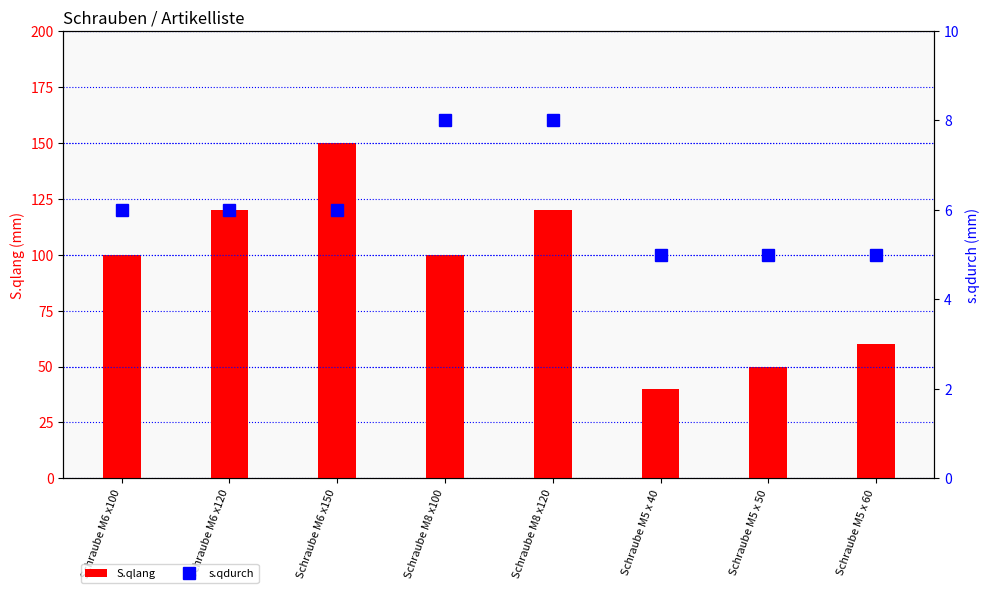

Which series has the largest total across all categories?

S.qlang